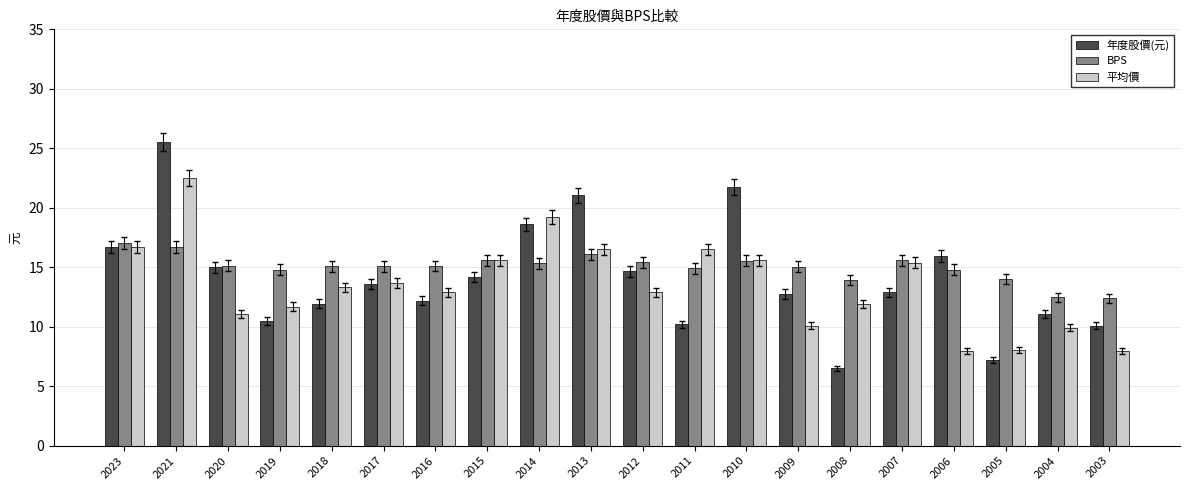

What is the value of the 年度股價(元) bar at the 9th from the left?

18.6